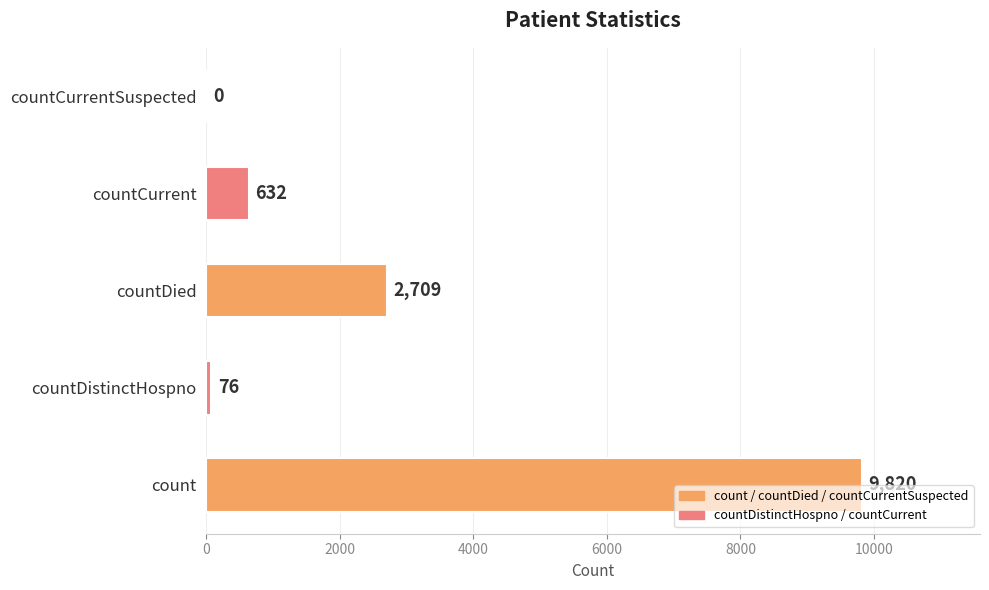

What is the change in value from count to countCurrentSuspected?

-9820